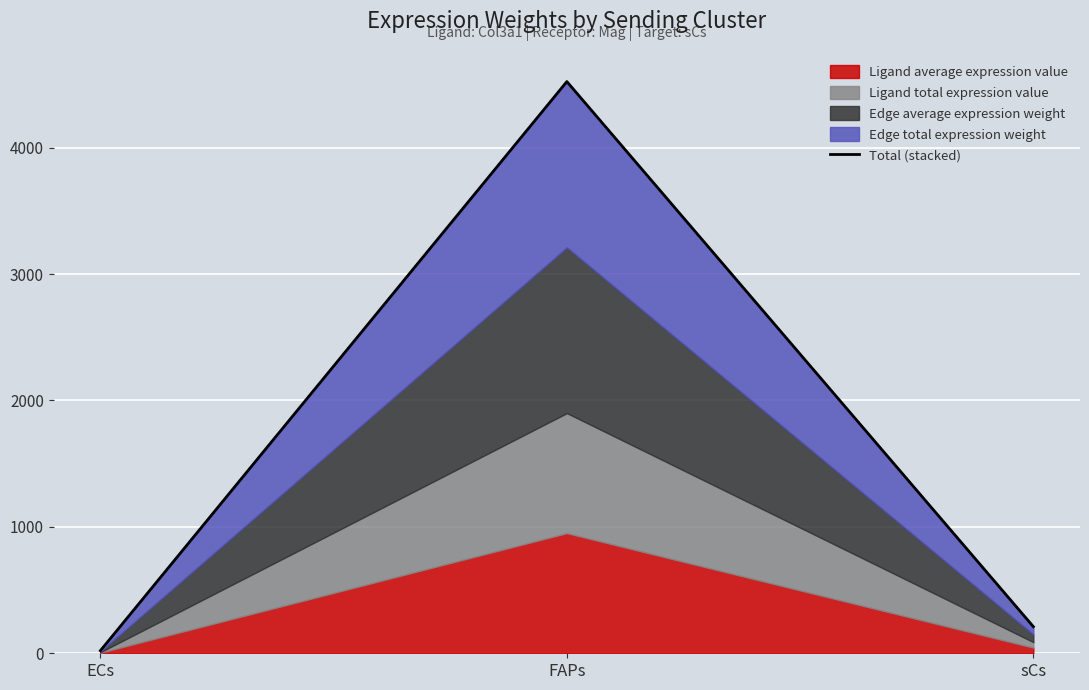

Count the number of categories in the chart.

3